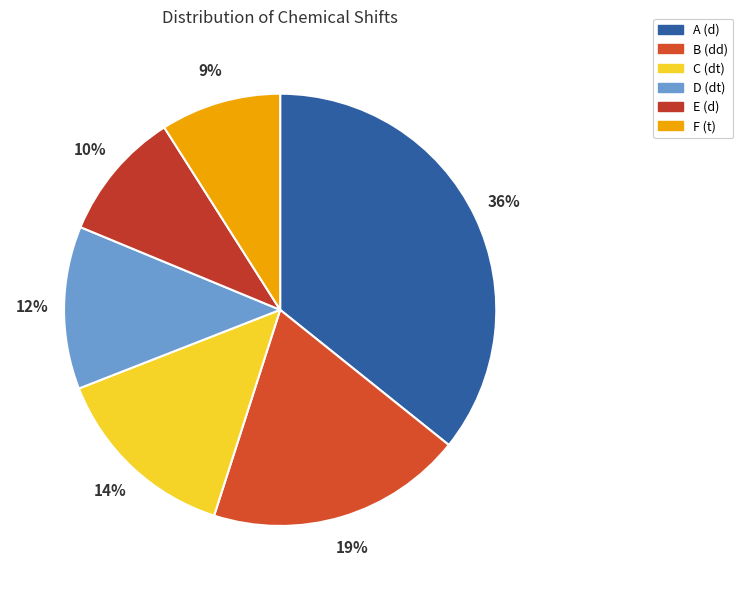

To the nearest percent, what is the average slice percentage?

17%